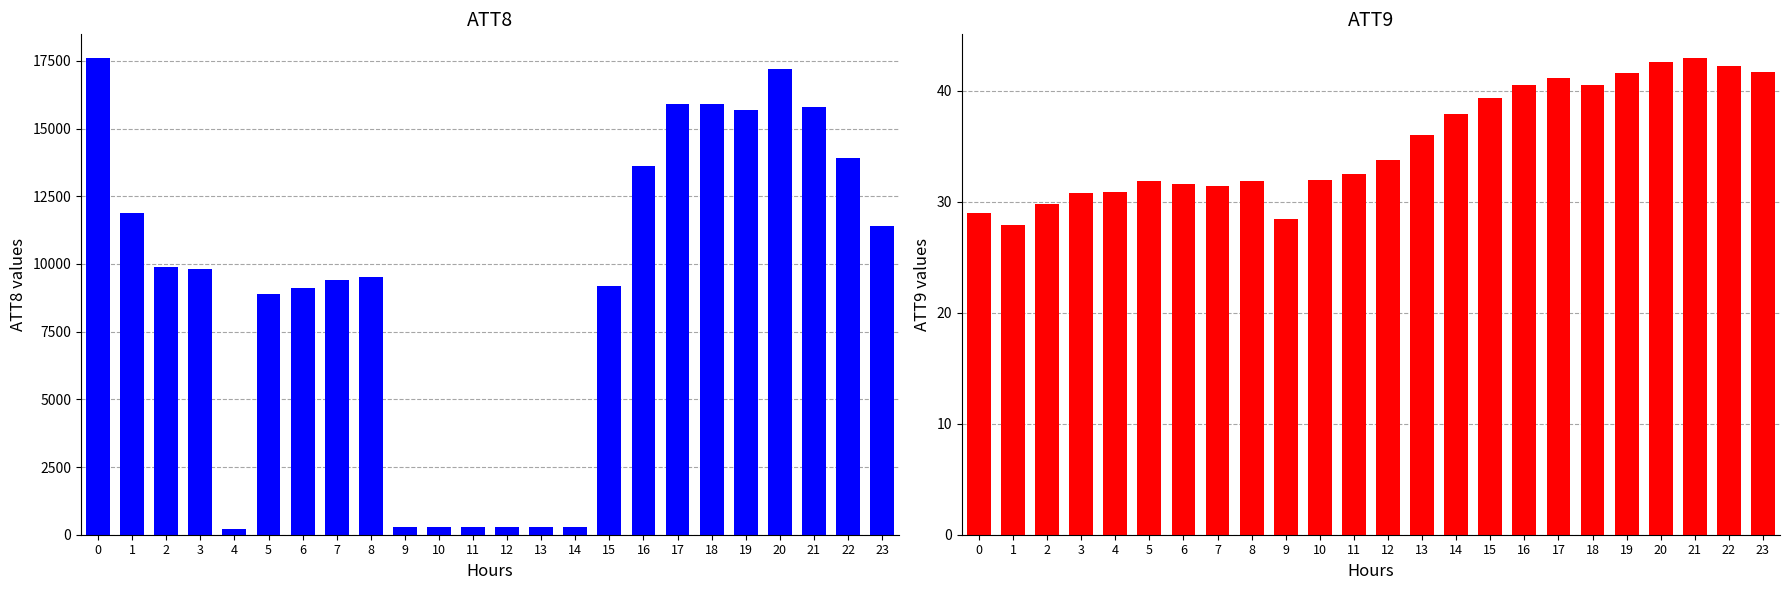

What is the value of the ATT9 bar at the 23rd from the left?

42.2